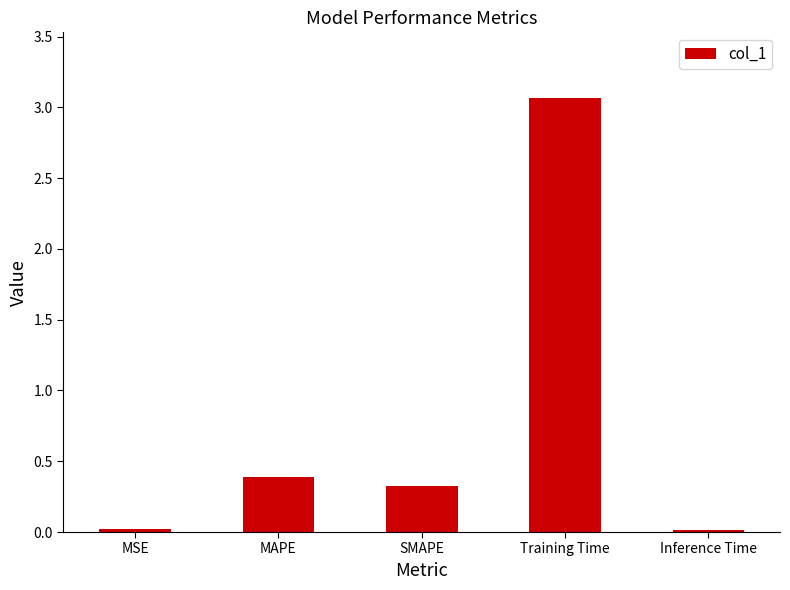

What is the label of the 1st bar from the right?

Inference Time